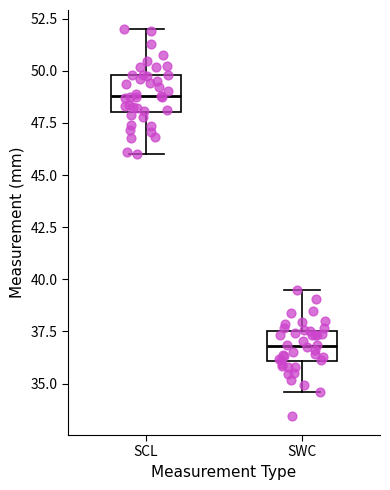

Reading left to right, transcribe this box plot: for each box, give where its median line is, the range the box spans, and where its two whiskers end, as read against the y-axis. The values are not printed on the chart, so give them approximately, as read against the axis.

SCL: median 49.0, box 48.0 to 50.0, whiskers 46.0 to 52.0
SWC: median 37.0, box 36.0 to 37.5, whiskers 34.5 to 39.5